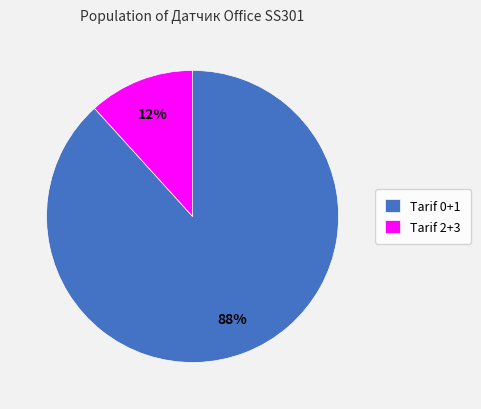

True or false: Tarif 2+3 accounts for 12% of the total.

True